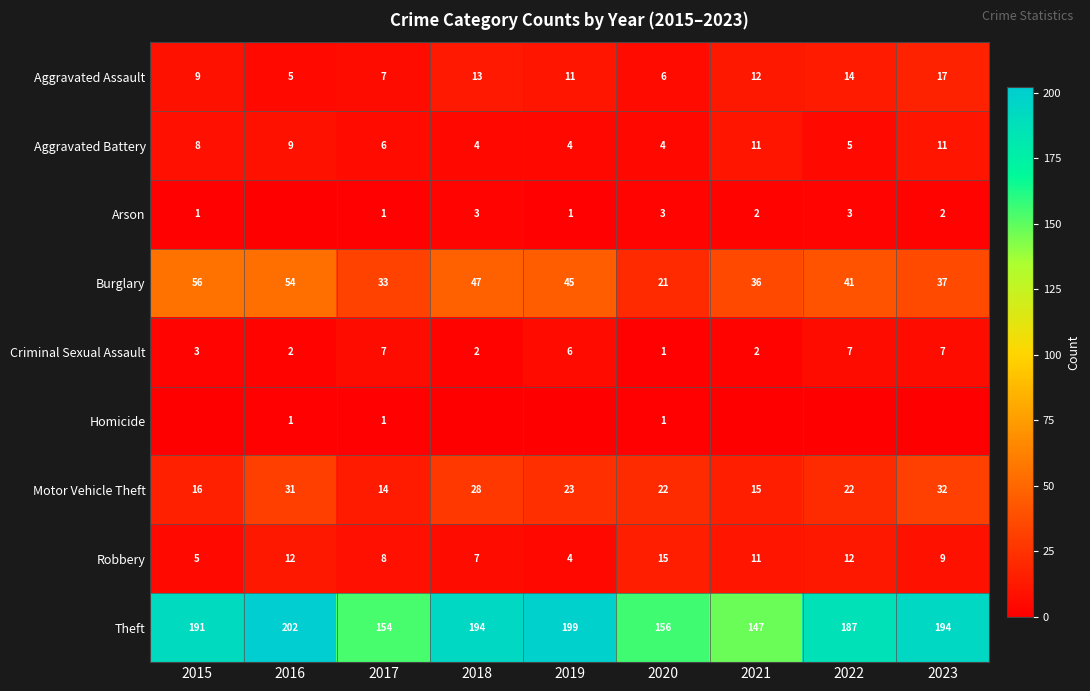

What is the difference between the second highest and second lowest values in the Criminal Sexual Assault series?

5